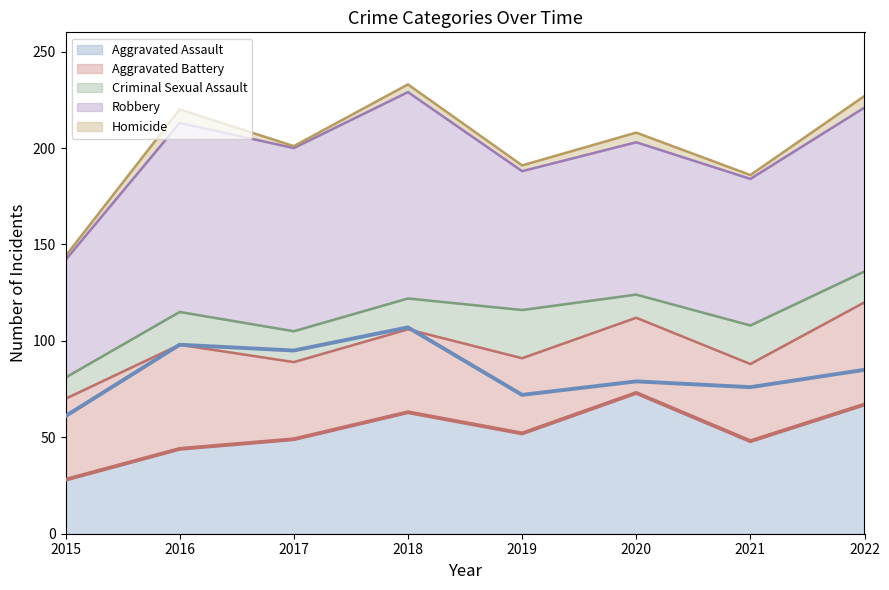

At how many categories does at least one series exceed 88?

3